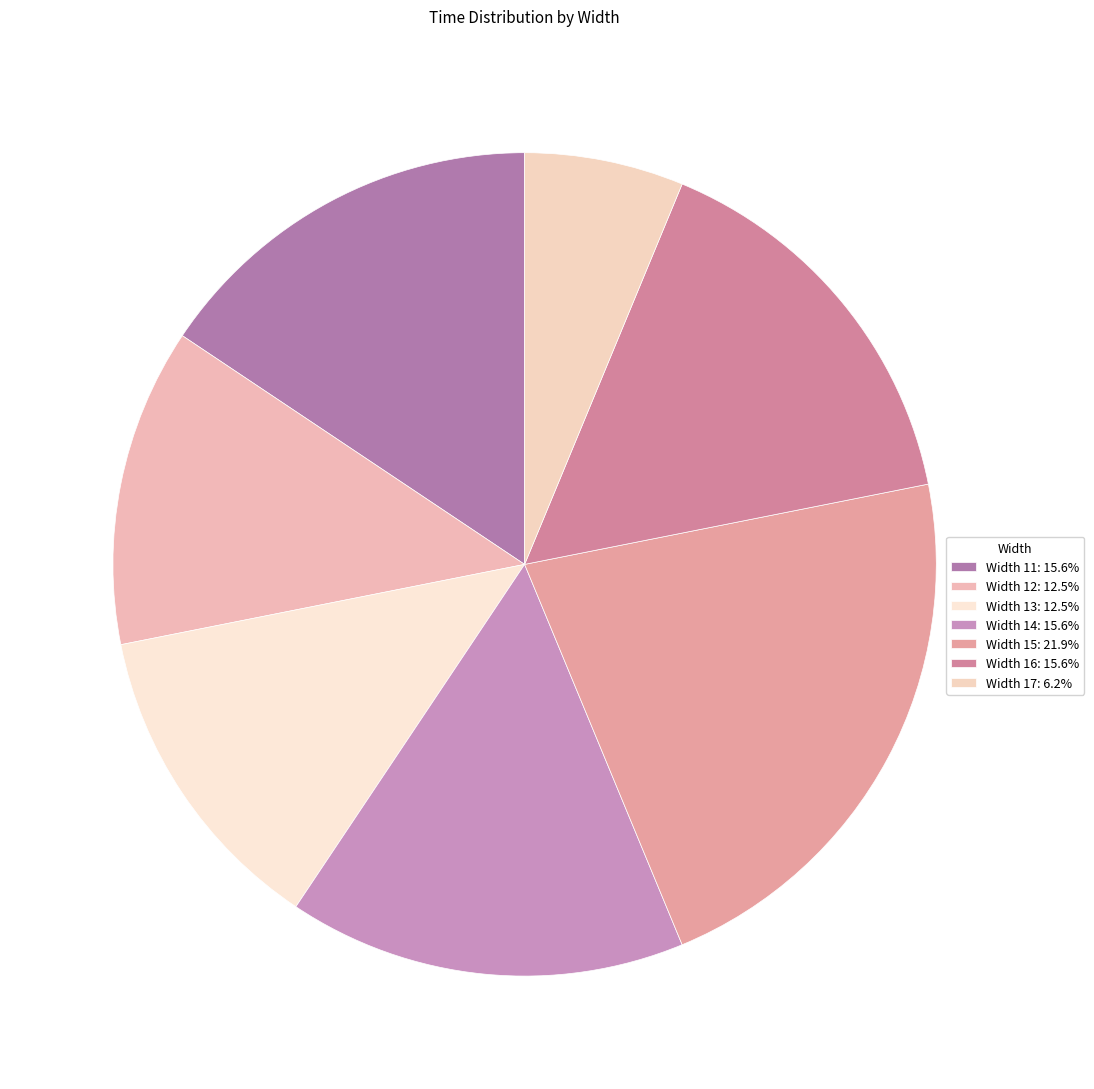

Which category has the smallest portion of the pie?

17